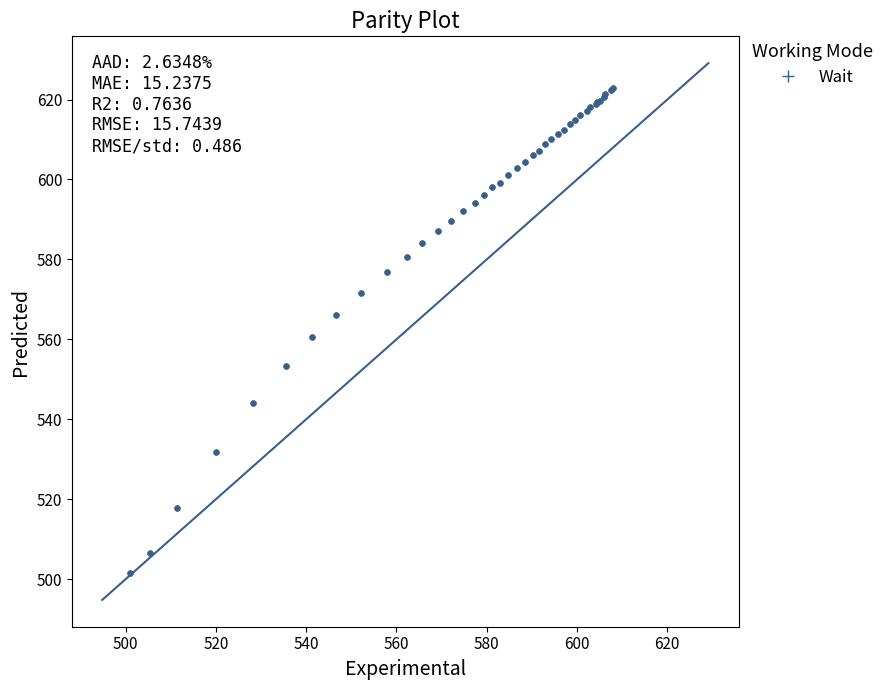

What Y value in the scatter plot is closest to 562?

560.5